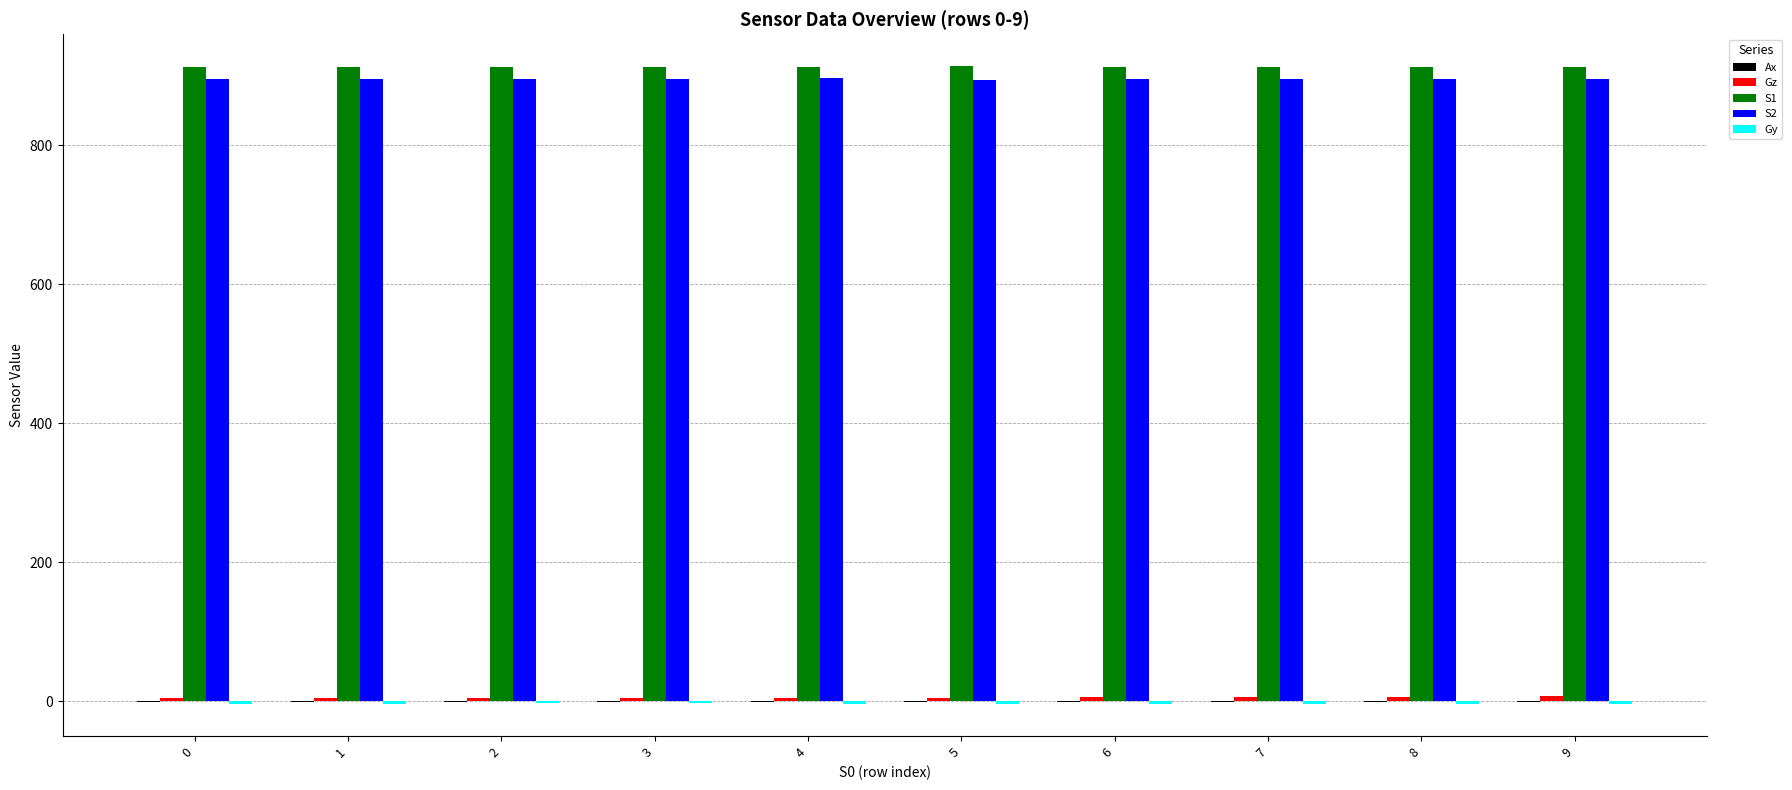

Are the bars grouped side by side (vs. stacked)?

Yes